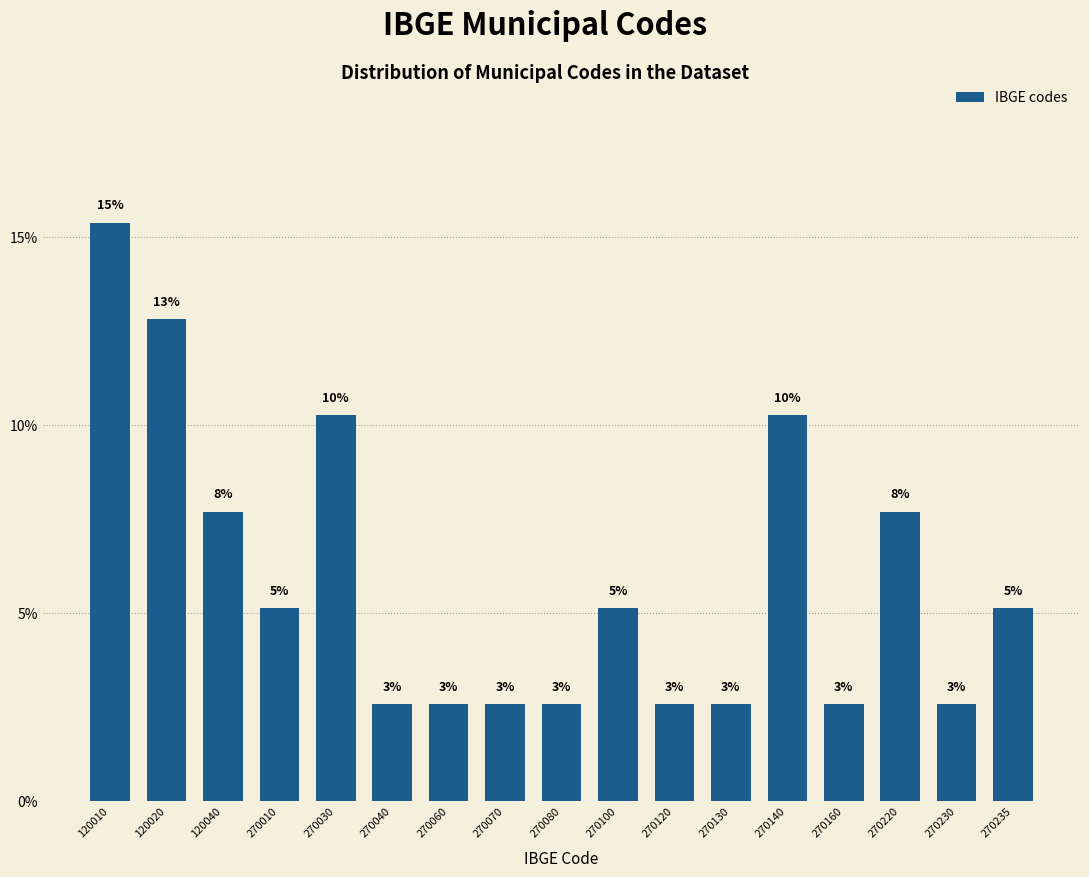

Does the chart contain any negative values?

No